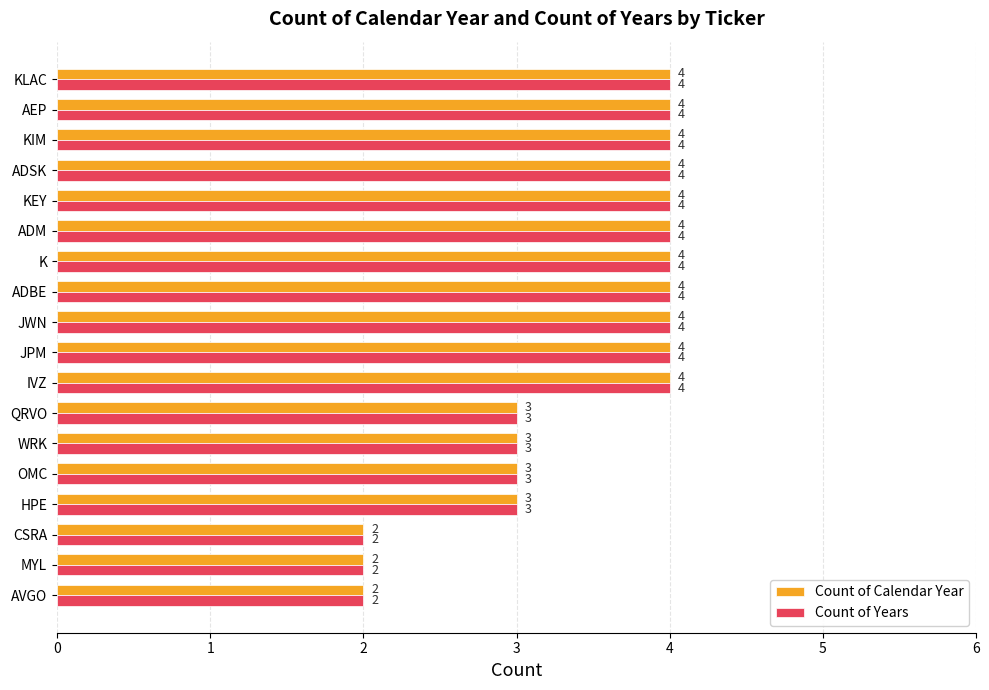

What is the sum of the Count of Calendar Year values at AVGO and ADM?

6